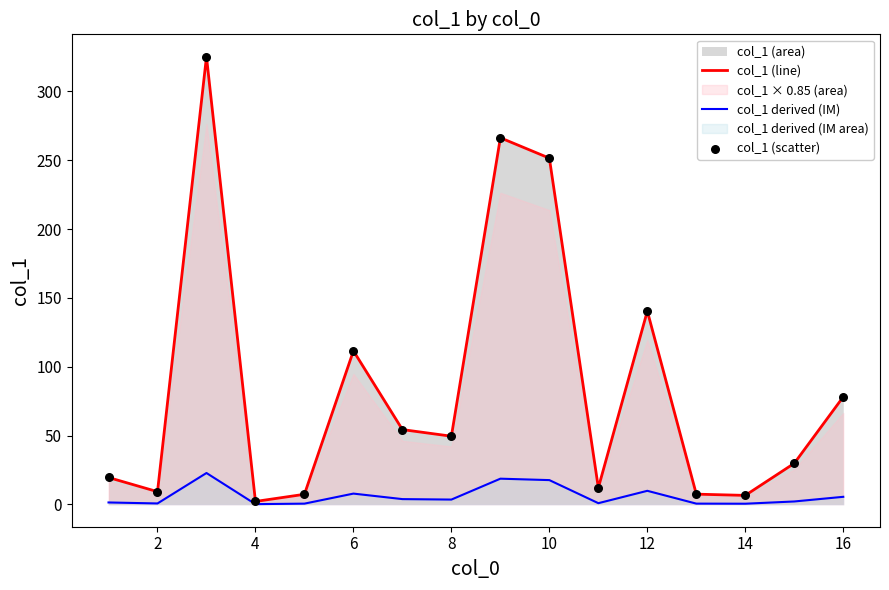

Is the value of col_1 derived (IM) at 10 greater than the value of col_1 (line) at 2?

Yes